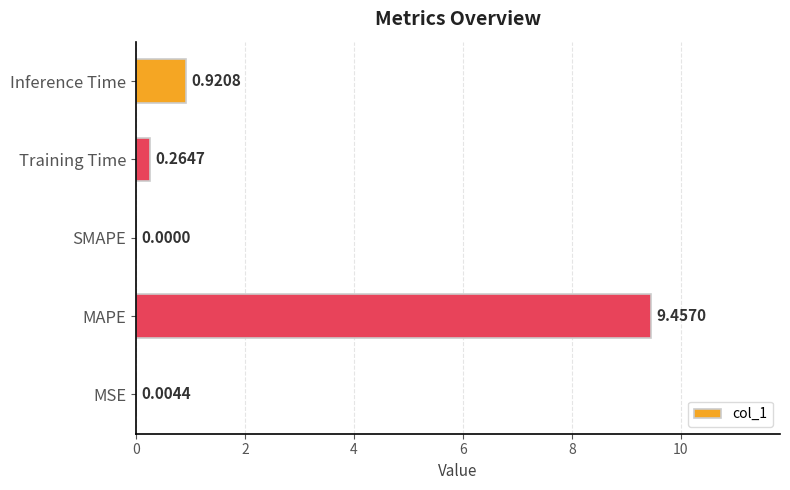

At which category does the chart reach its peak across all series?

MAPE